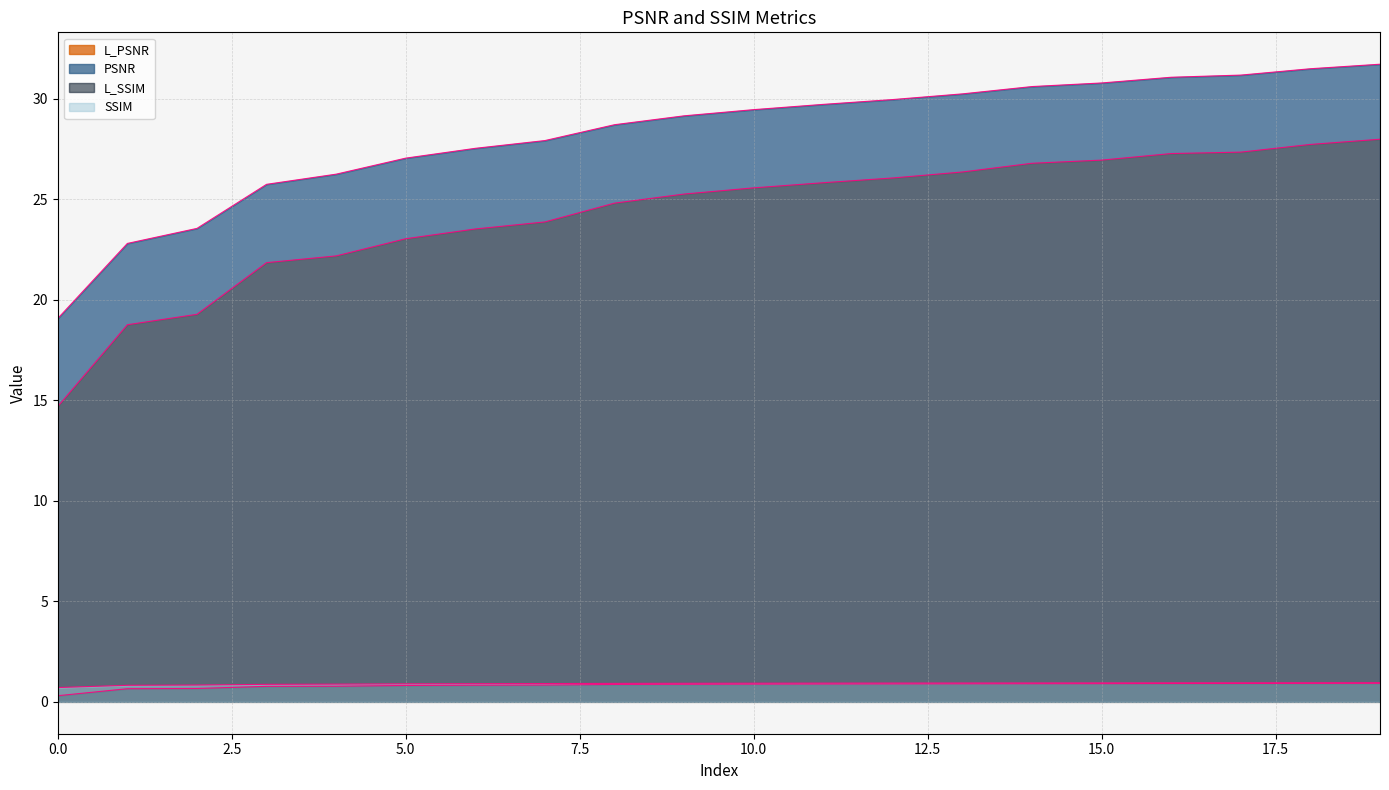

Where does the L_PSNR series first go above 25?

9